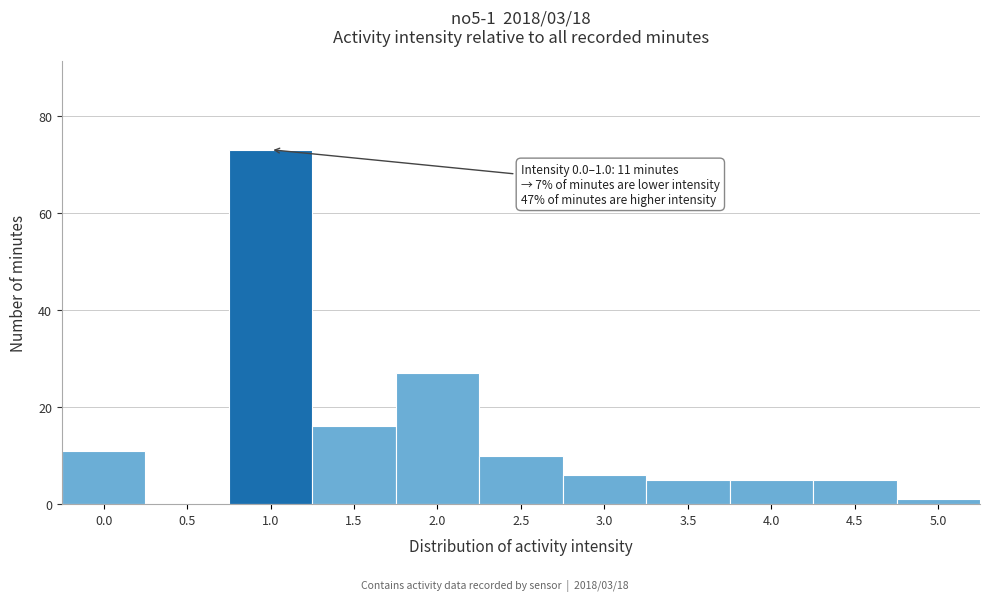

Reading left to right, transcribe all the data shown in this chart.

0.0=11	0.5=0	1.0=73	1.5=16	2.0=27	2.5=10	3.0=6	3.5=5	4.0=5	4.5=5	5.0=1